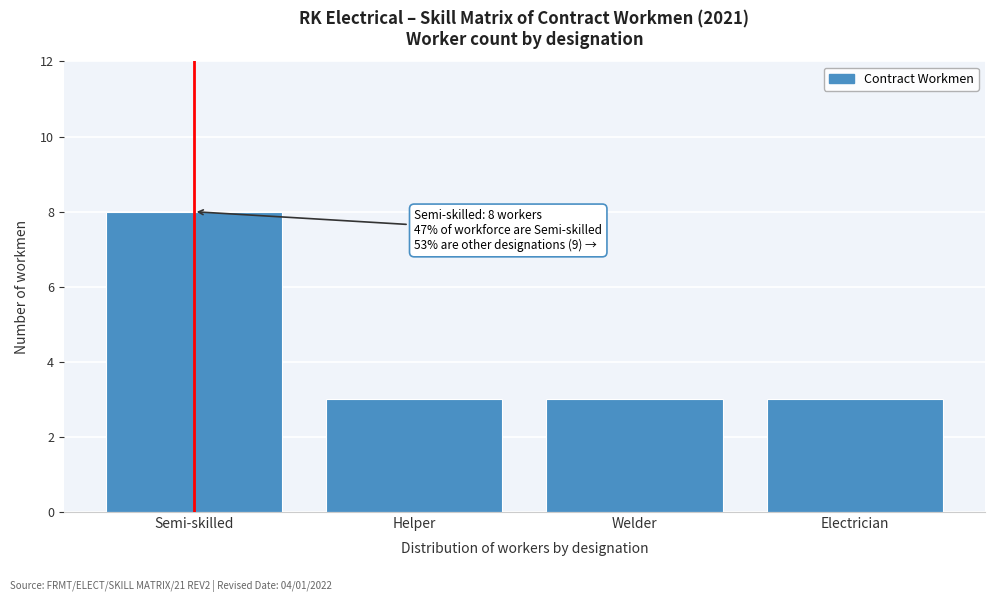

Reading left to right, list all the values displayed in this chart.

Semi-skilled=8	Helper=3	Welder=3	Electrician=3